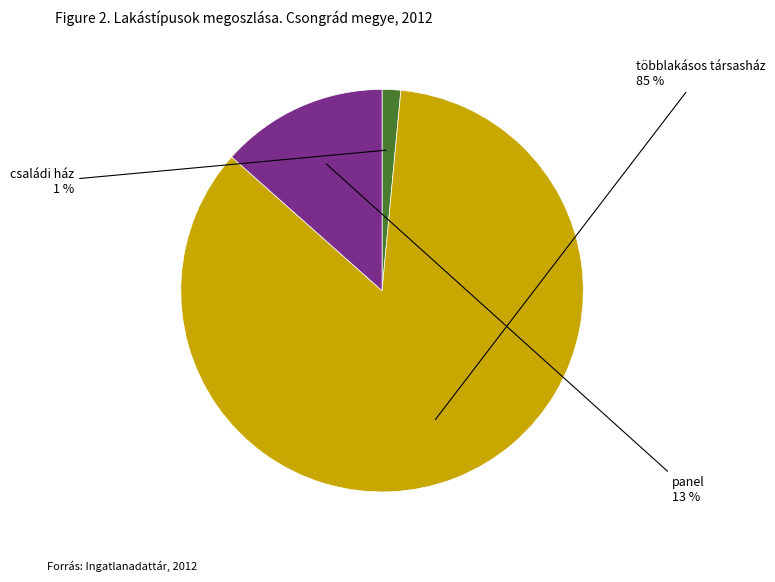

Does többlakásos társasház represent more than half of the total?

Yes